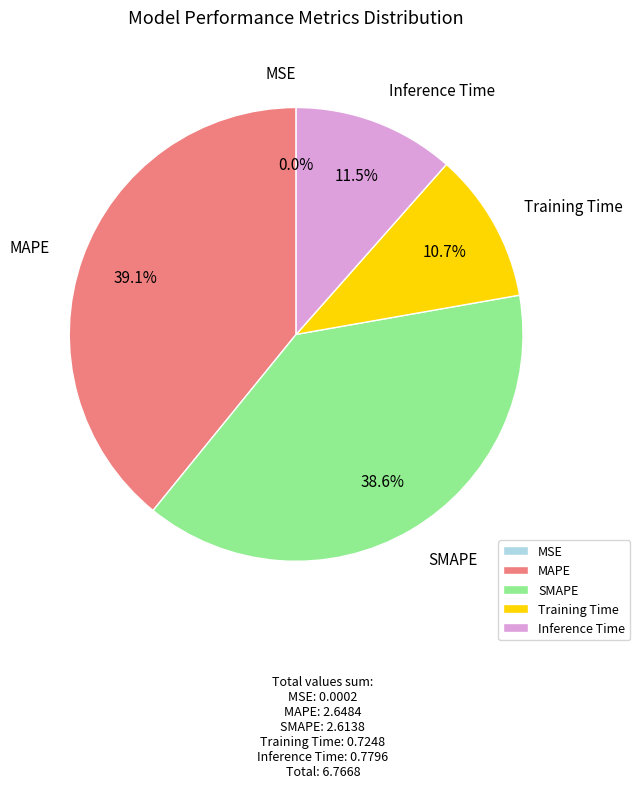

To the nearest percent, what is the average slice percentage?

20%